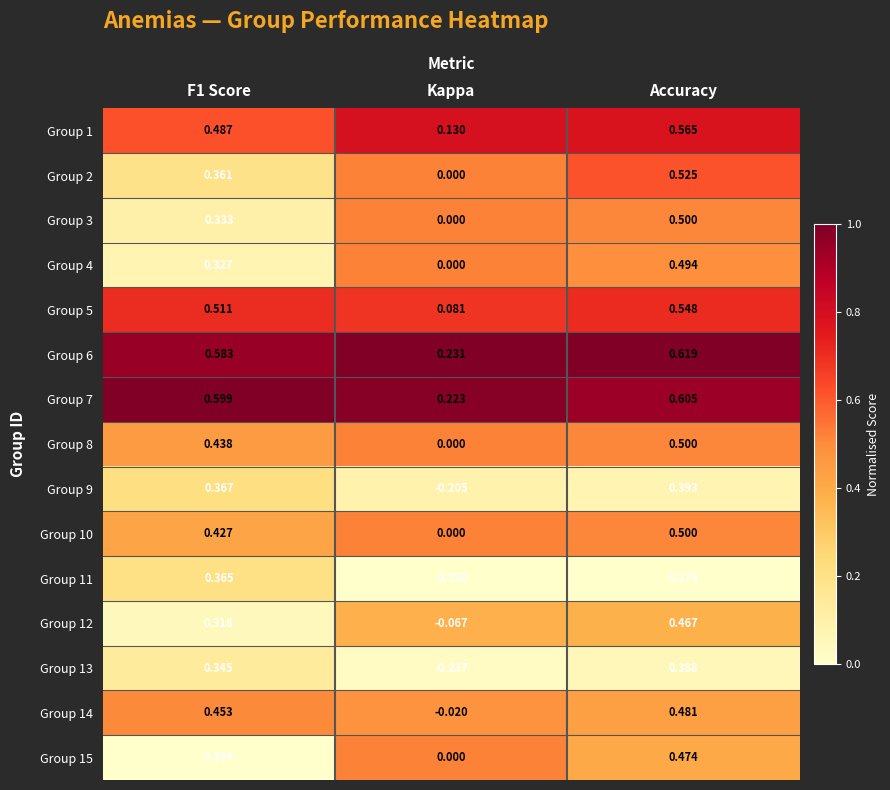

At which label is Group 9 closest to 0?

Kappa